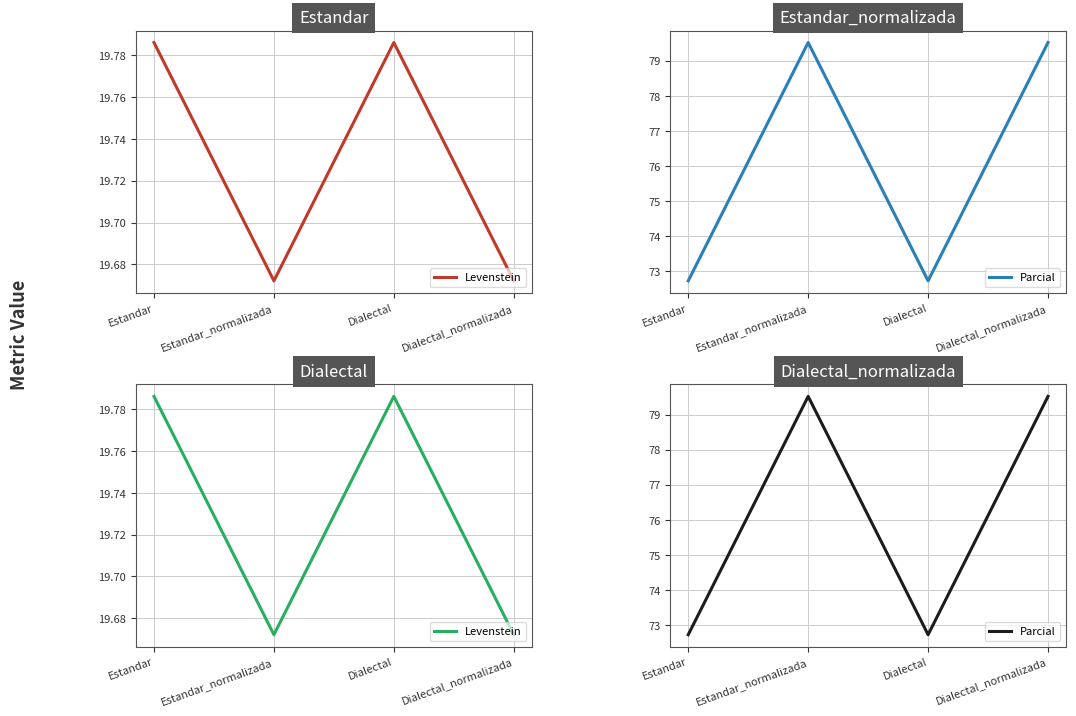

What are all the series names shown in the legend?

Levenstein, Parcial